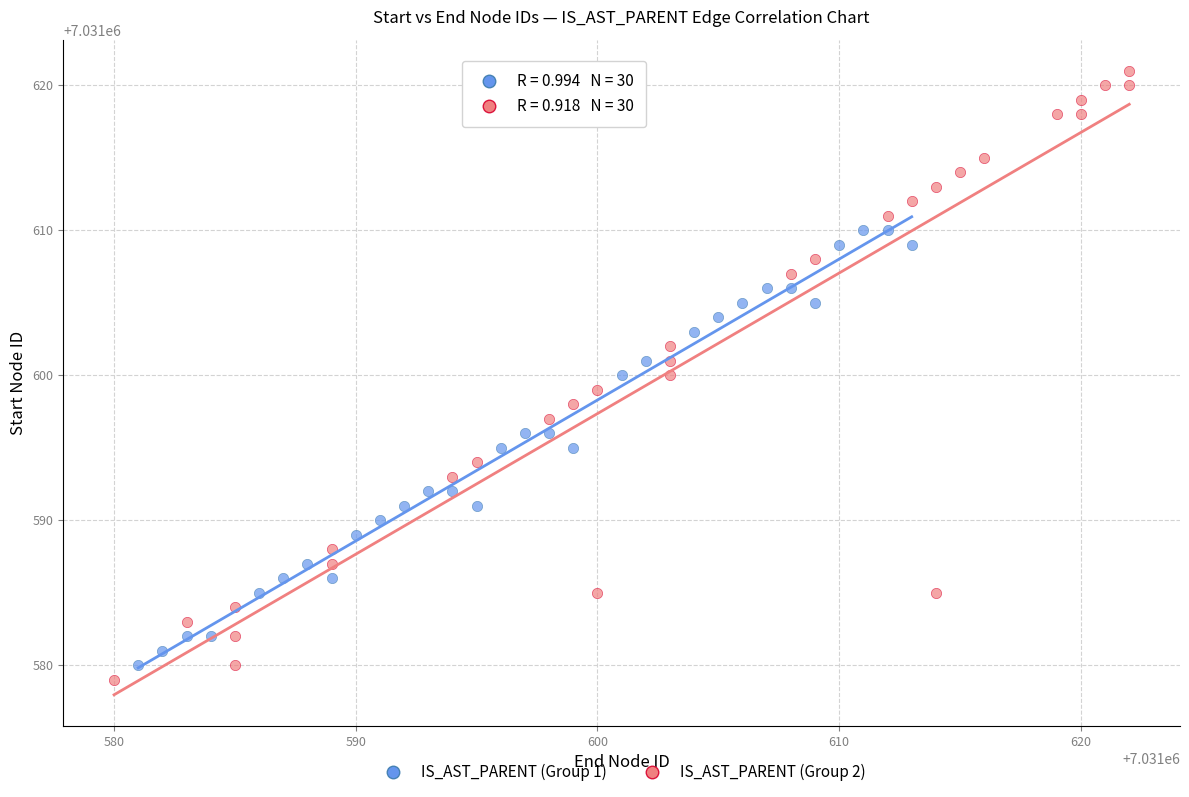

Which series has the widest spread of Y values?

IS_AST_PARENT (Group 2)